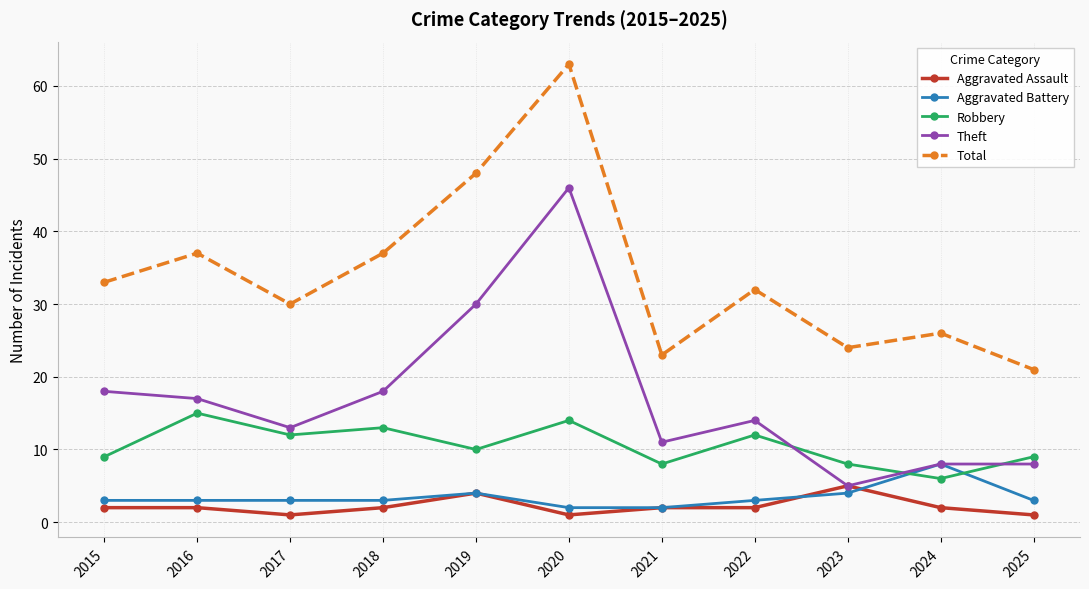

What is the value of the Total point at the 9th from the left?

24